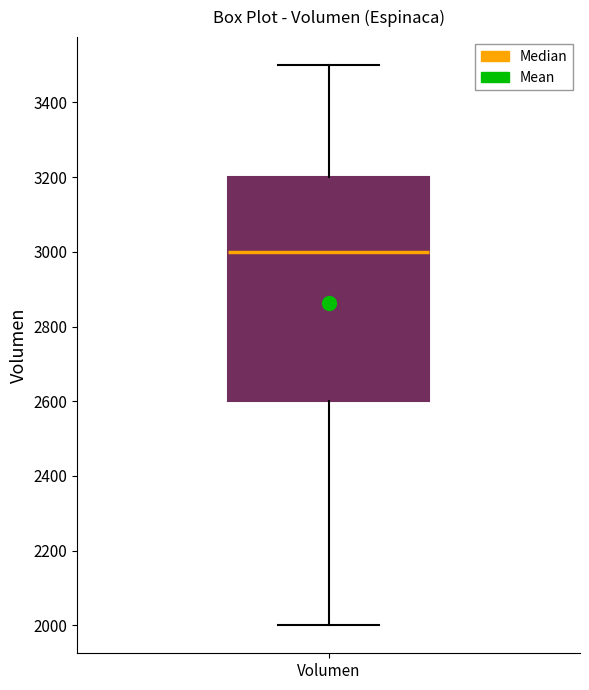

Transcribe this box plot: give where the median line is, the range the box spans, and where the two whiskers end, as read against the y-axis. The values are not printed on the chart, so give them approximately, as read against the axis.

median 3000, box 2600 to 3200, whiskers 2000 to 3500